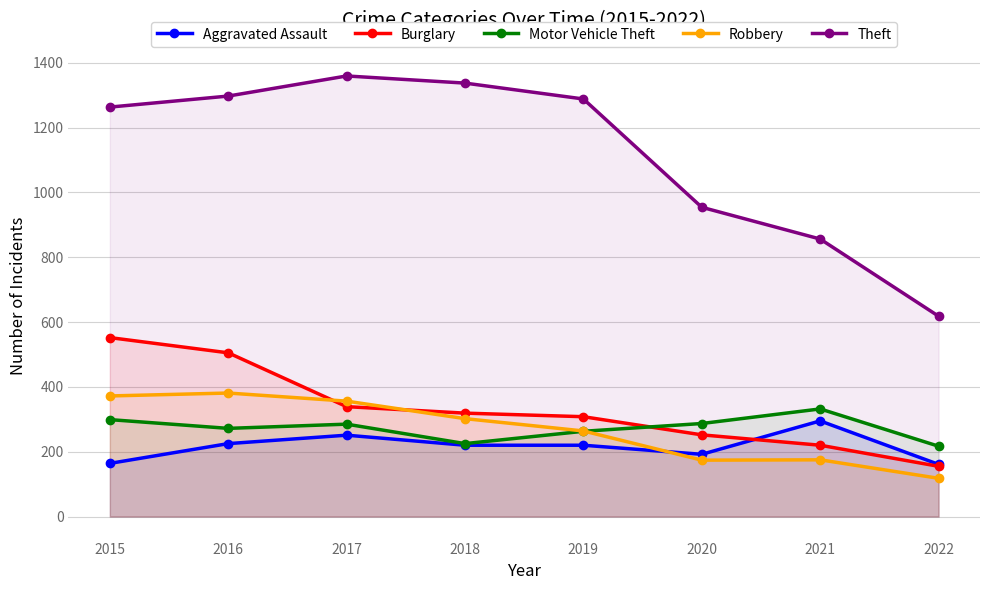

True or false: Theft and Motor Vehicle Theft cross at least once.

False